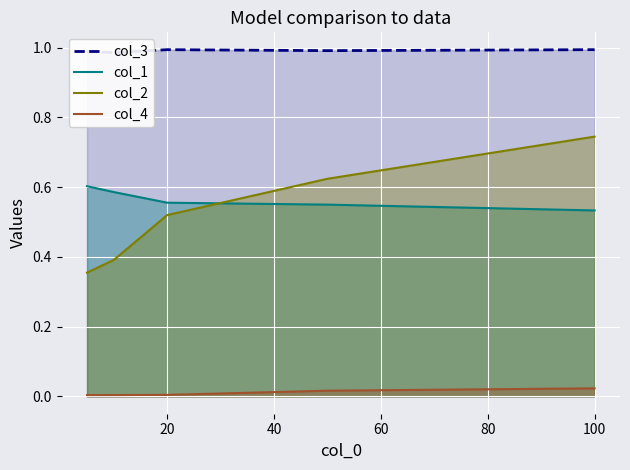

What is the maximum value shown in the chart?

1.0